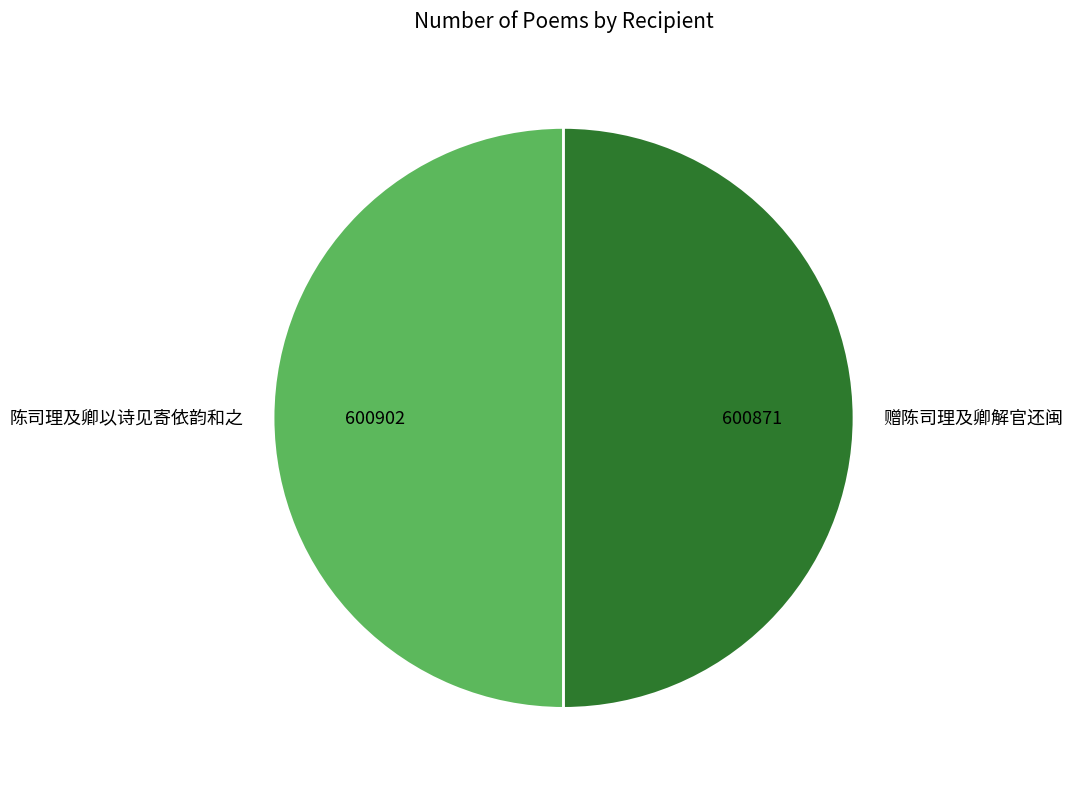

Is the sum of 赠陈司理及卿解官还闽 and 陈司理及卿以诗见寄依韵和之 greater than half?

Yes